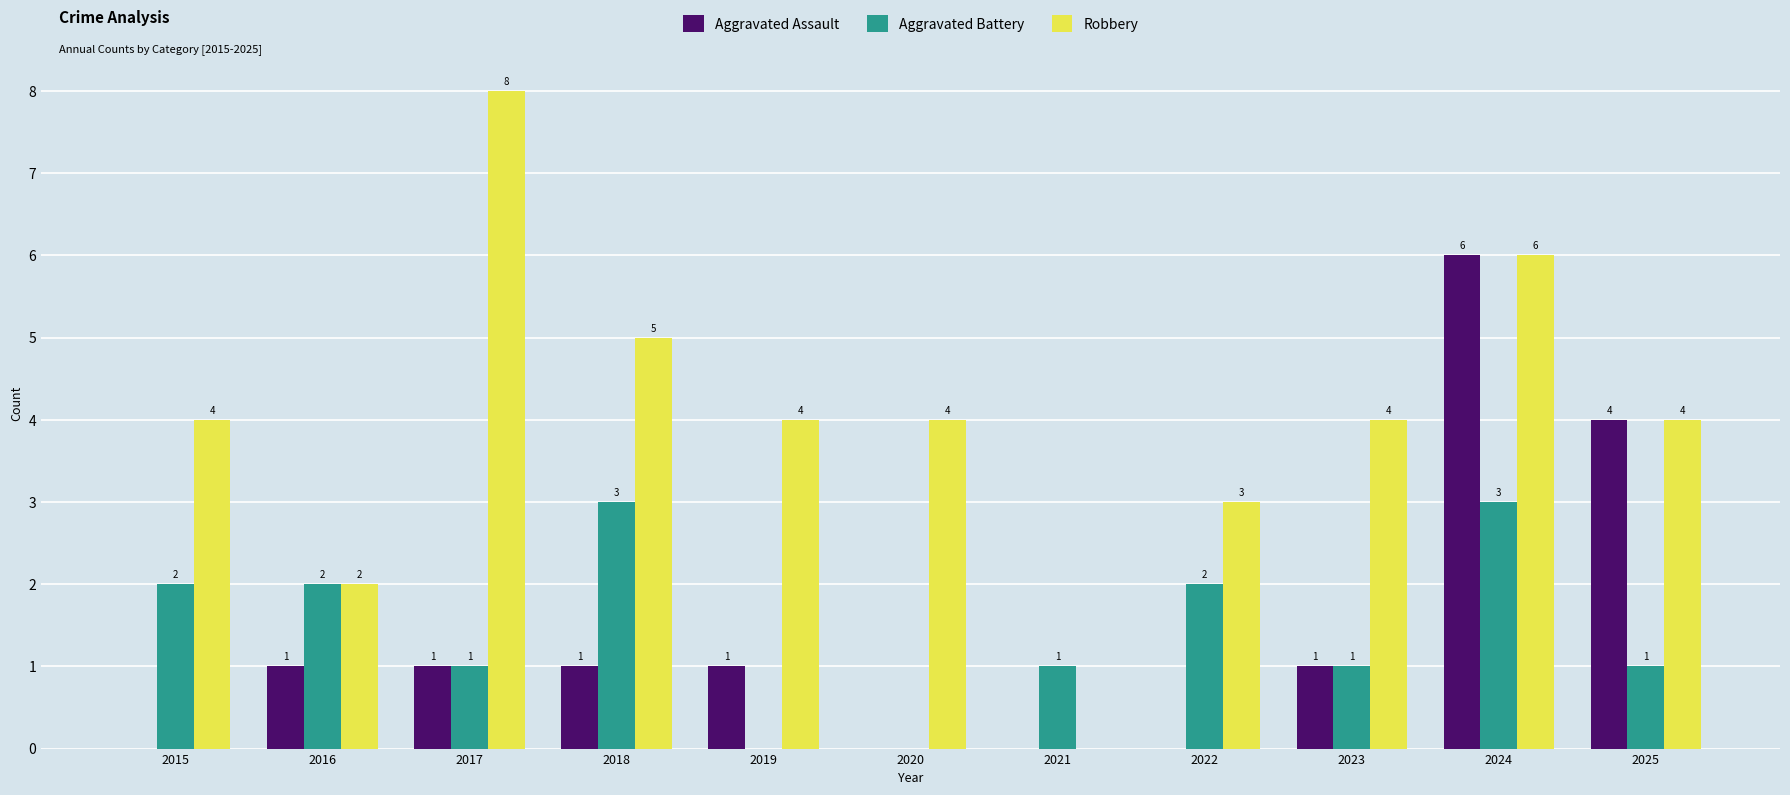

How many groups of bars are there?

11